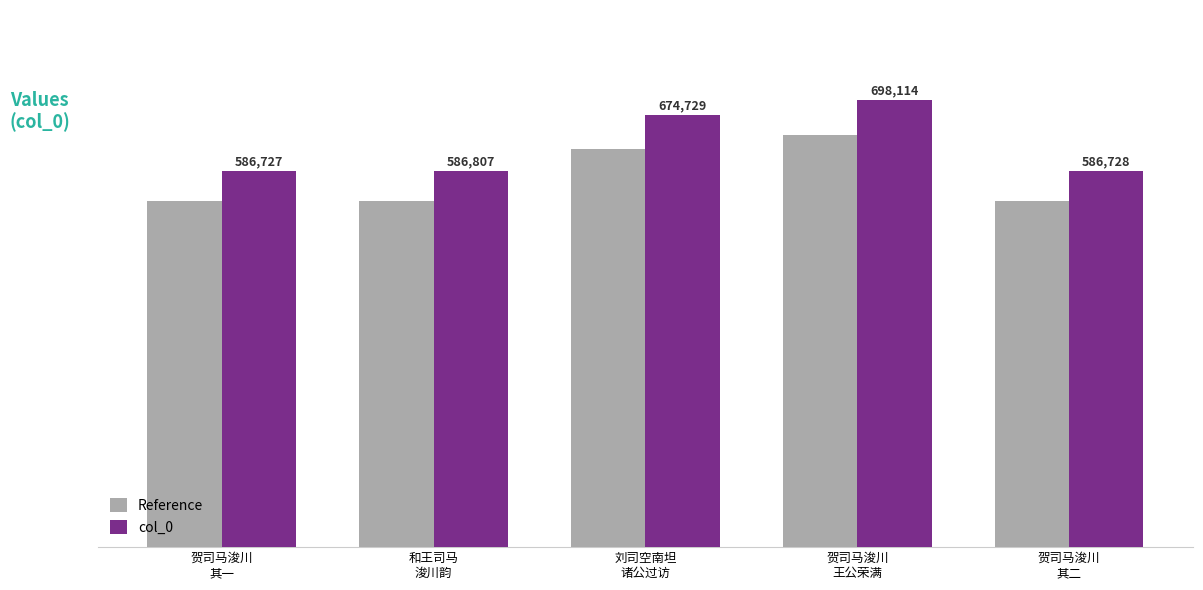

Which series has the largest total across all categories?

col_0